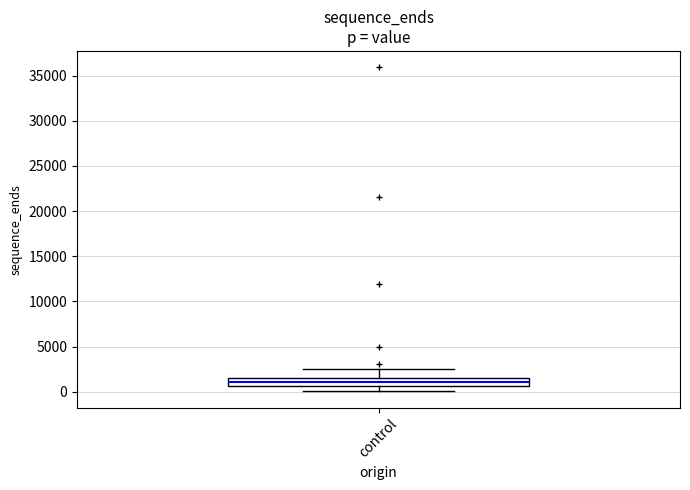

Transcribe this box plot: give where the median line is, the range the box spans, and where the two whiskers end, as read against the y-axis. The values are not printed on the chart, so give them approximately, as read against the axis.

median 1000, box 500 to 1500, whiskers 0 to 2500